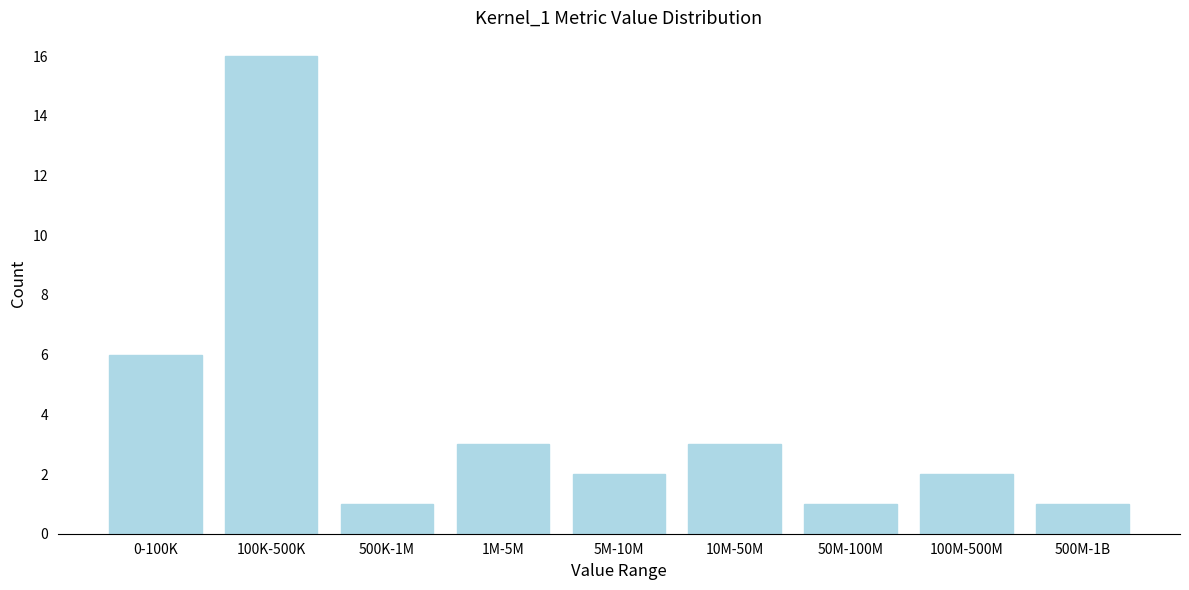

Reading right to left, what are all the values shown in this chart?

1	2	1	3	2	3	1	16	6